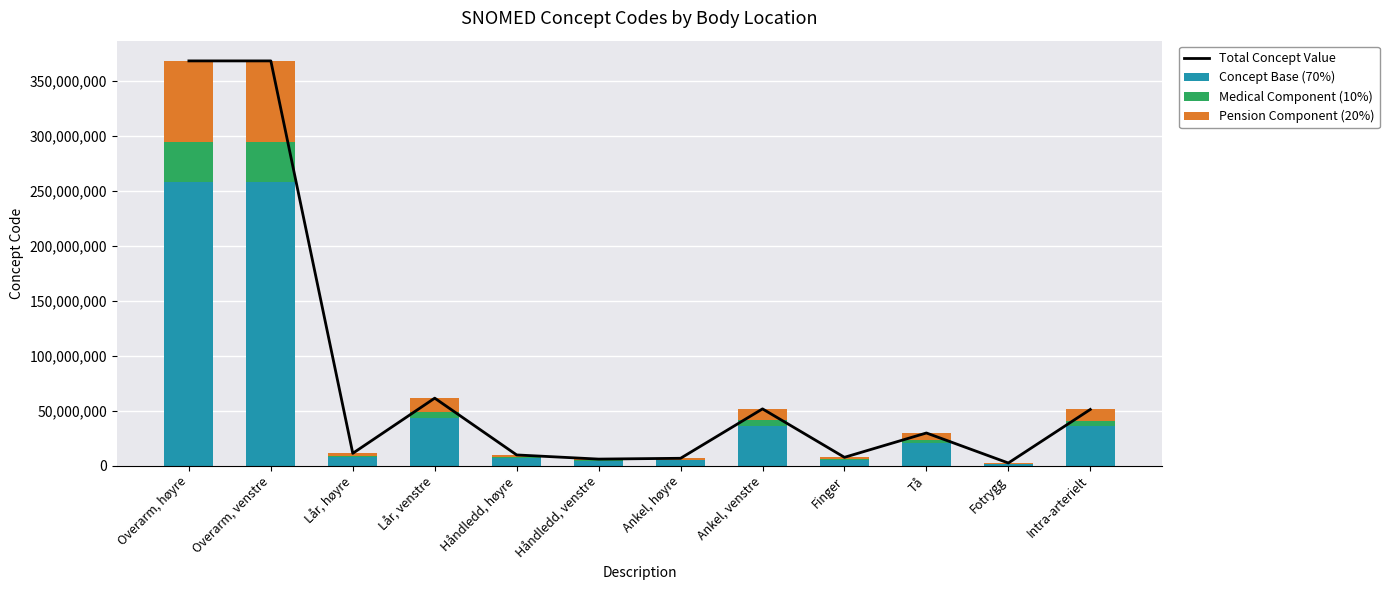

What is the maximum value shown in the chart?

368209002